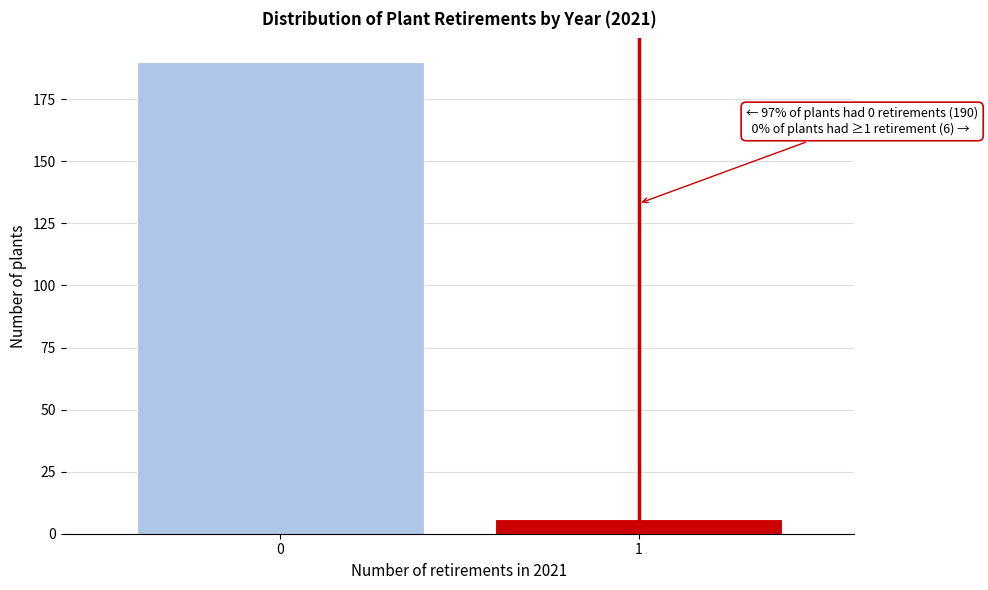

Reading left to right, list all the values displayed in this chart.

0=190	1=6